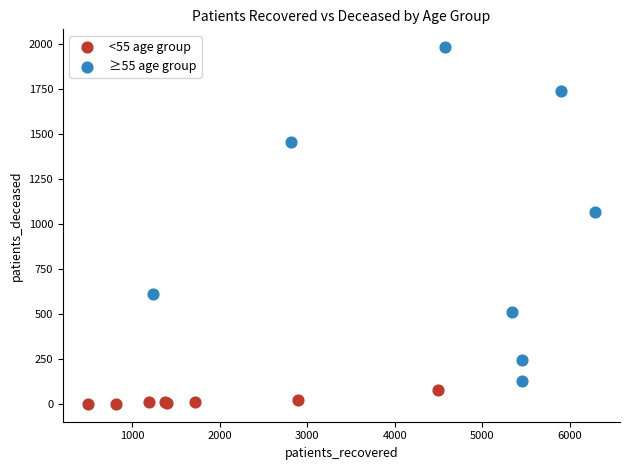

Which series contains the lowest Y value?

<55 age group